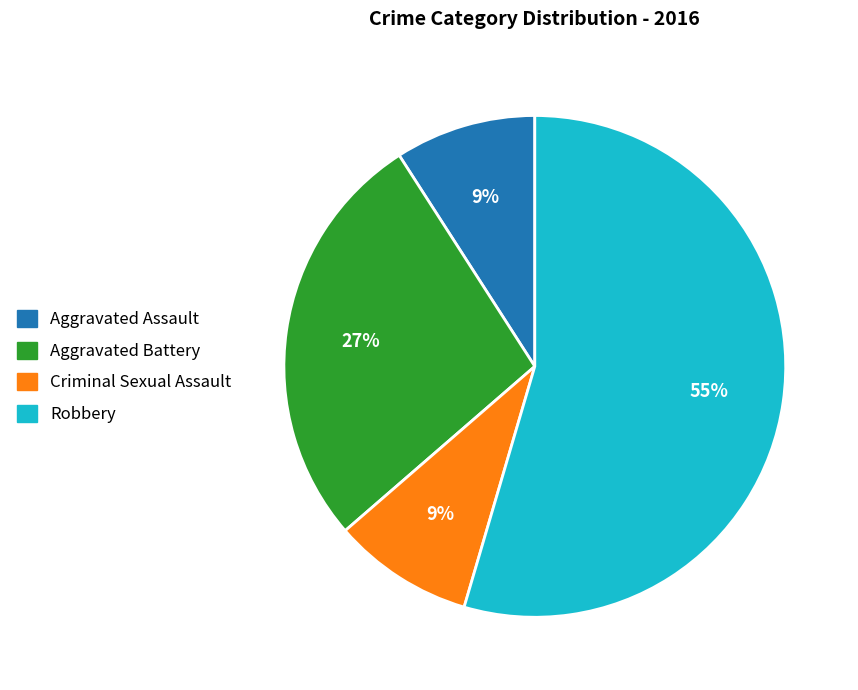

To the nearest percent, what portion does Aggravated Assault represent?

9%